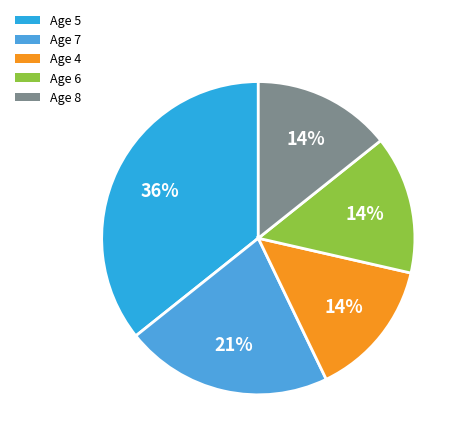

What is the ratio of the value at Age 5 to the value at Age 7?

1.7